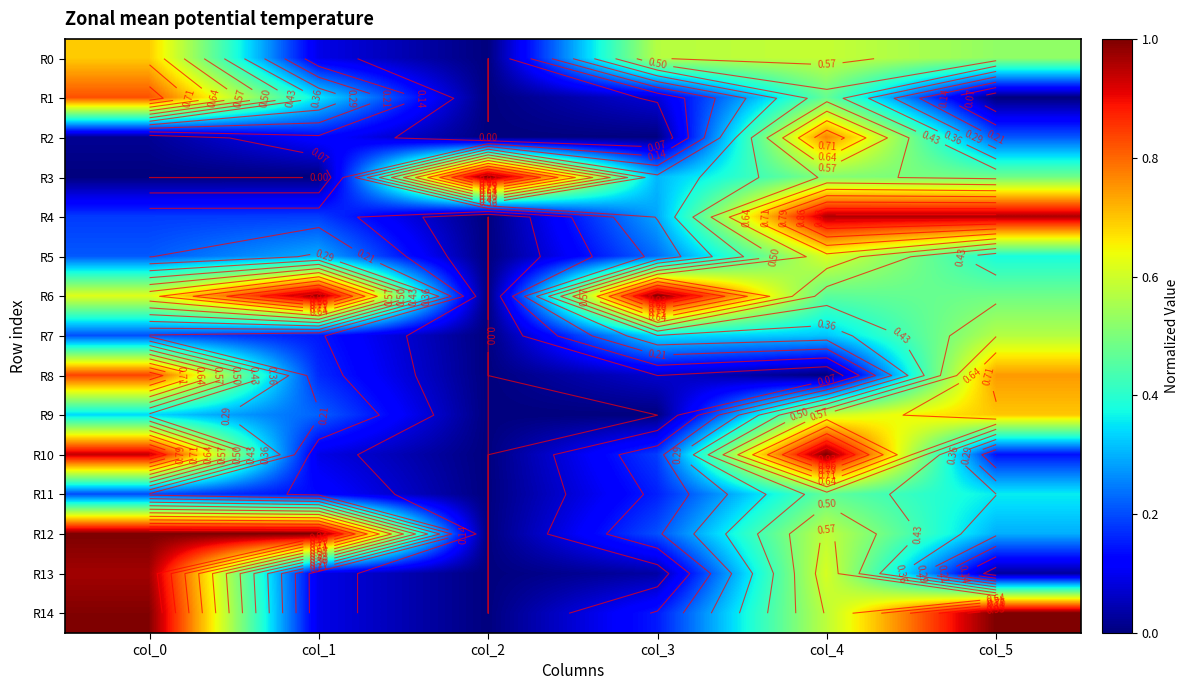

How many values in the R8 series exceed 0?

4